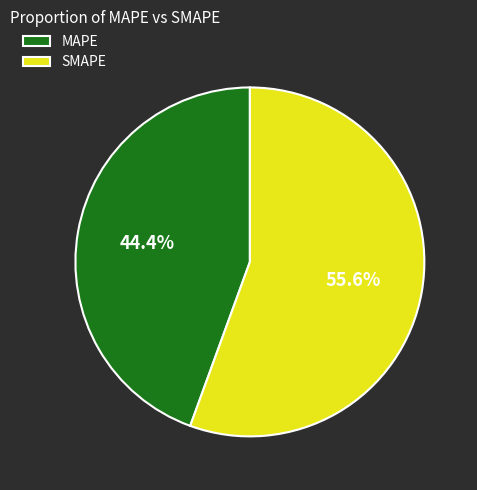

Which category has the biggest portion of the pie?

SMAPE